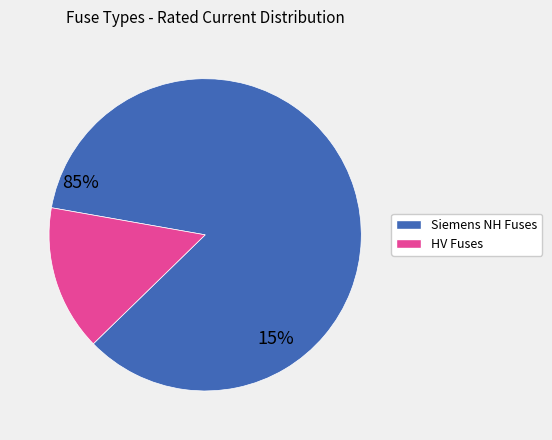

Is there any slice that represents more than half of the pie?

Yes